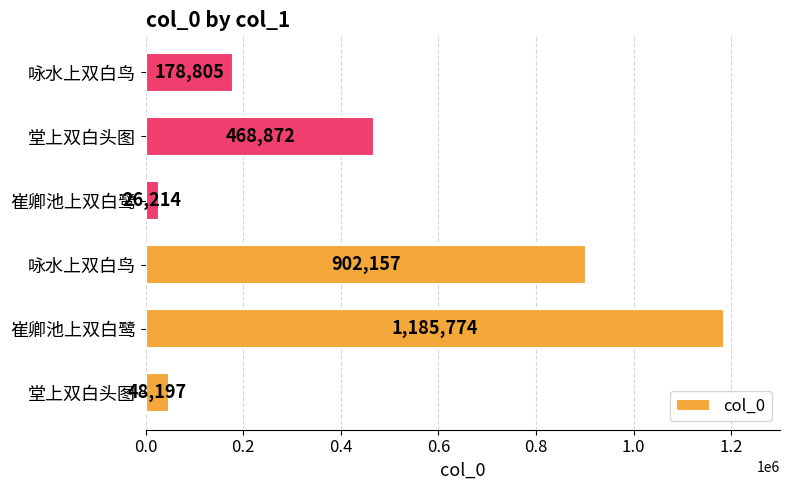

Count the number of data series in this chart.

1